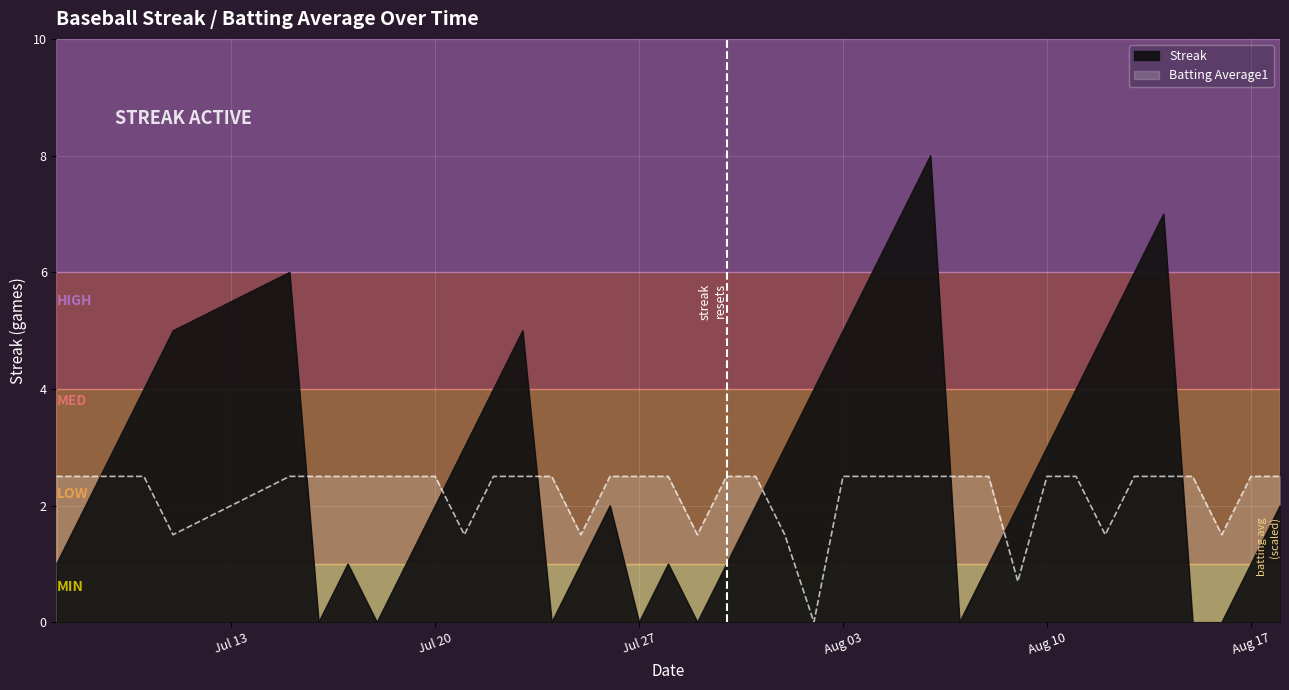

In Batting Average1, how many points are lower than both neighbors (excluding endpoints)?

8